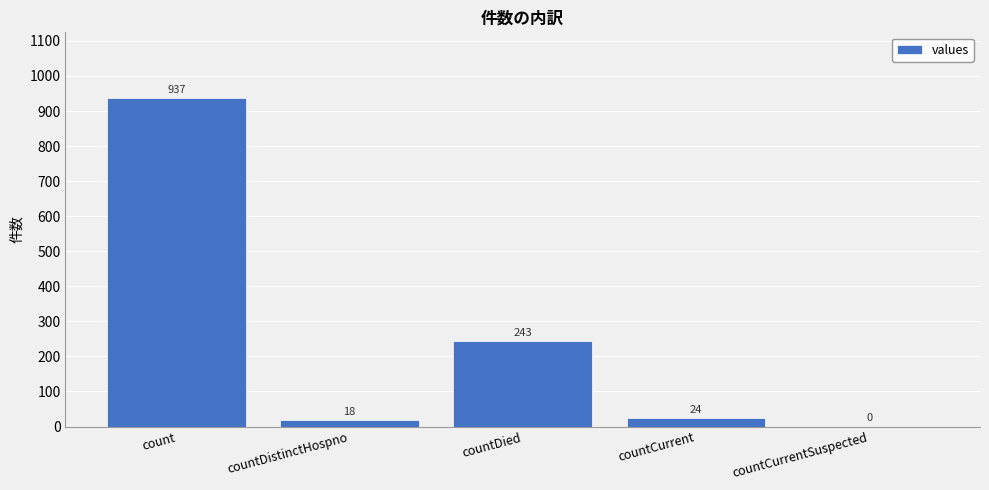

Between count and countDistinctHospno, which is larger?

count